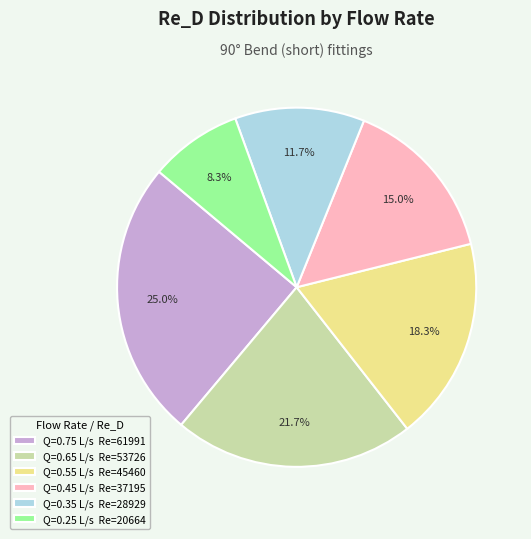

Approximately how many times larger is the value at Q=0.35 L/s Re=28929 compared to Q=0.25 L/s Re=20664?

1.4